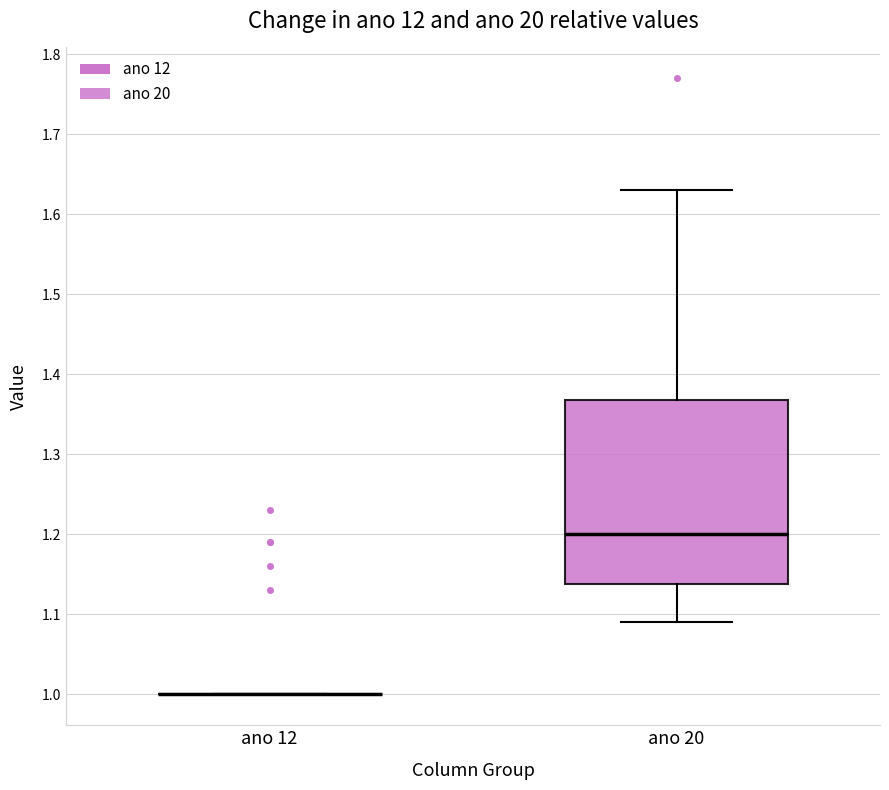

Reading left to right, read every box against the y-axis: the position of its median line, the range the box covers, and the ends of its whiskers. The values are not printed on the chart, so give them approximately, as read against the axis.

ano 12: box collapsed to a line at 1.00, whiskers 1.00 to 1.00
ano 20: median 1.20, box 1.14 to 1.37, whiskers 1.09 to 1.63